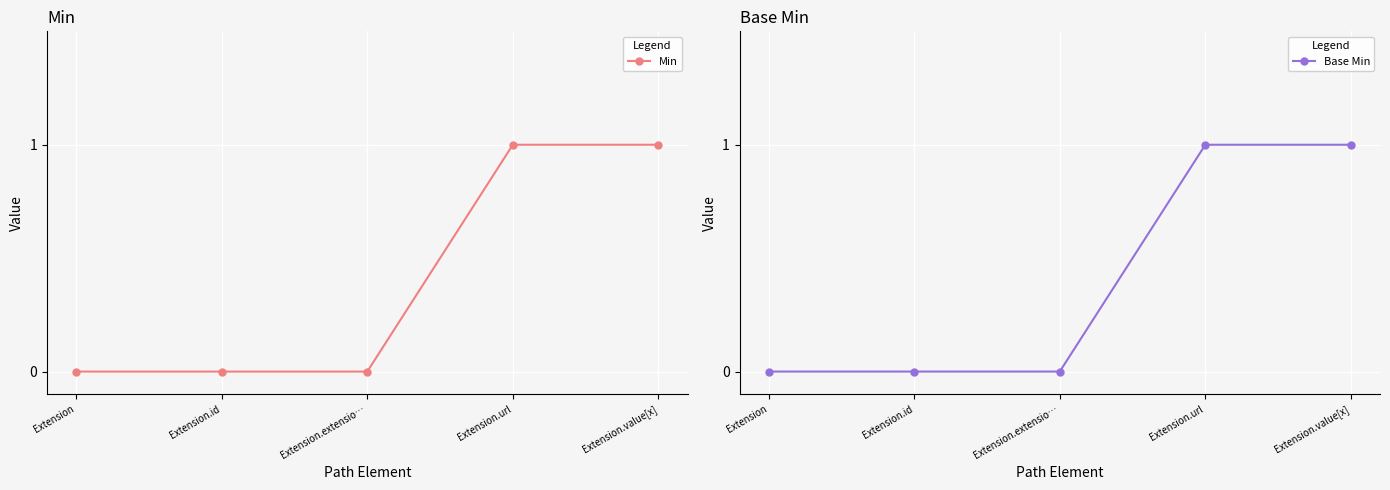

True or false: Min has a value of 1 at Extension.url.

True